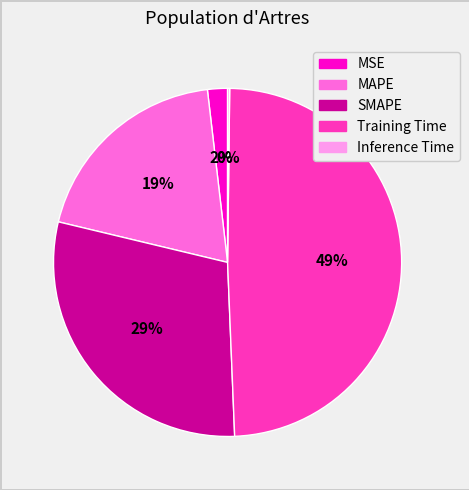

Is it true that MAPE is 31% of the pie?

False